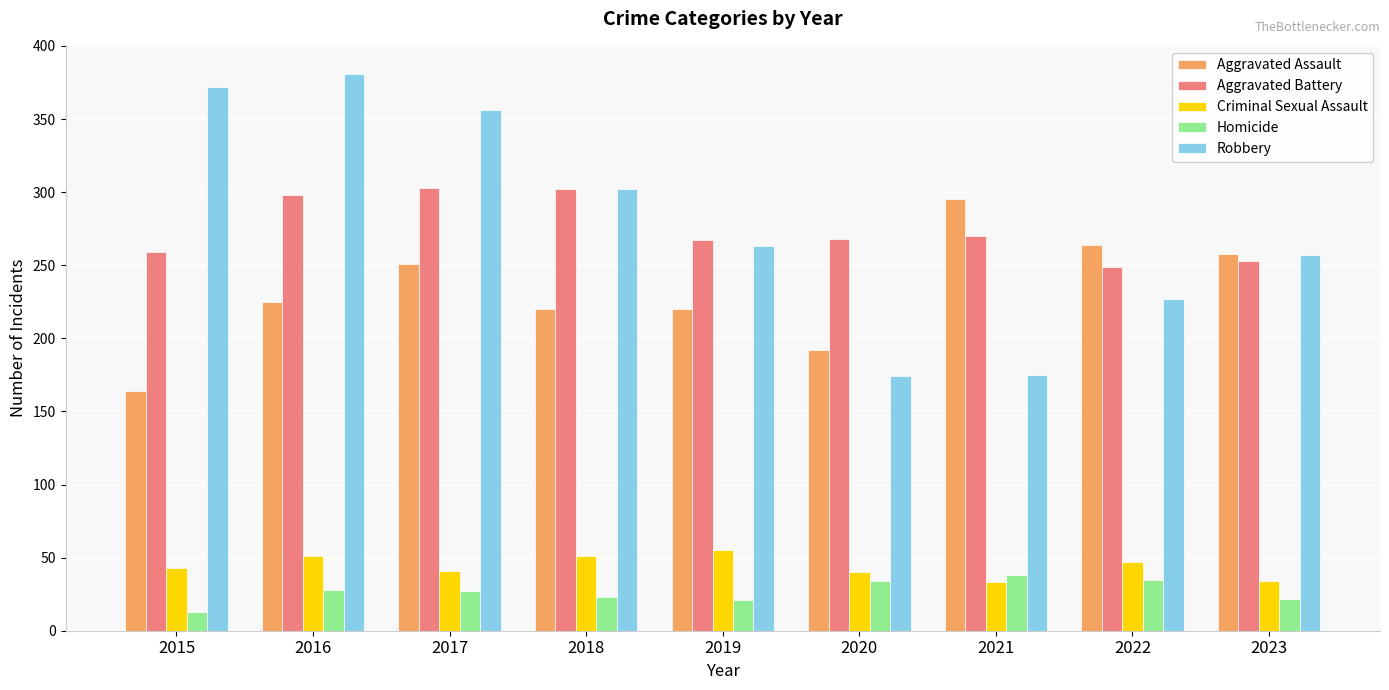

How many bars are there in total?

45